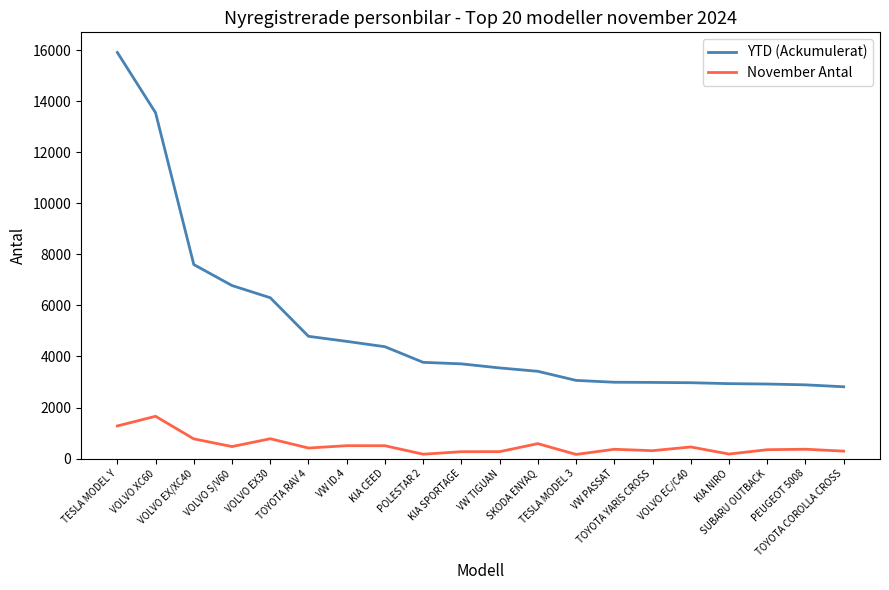

What position from the left is TOYOTA RAV 4?

6